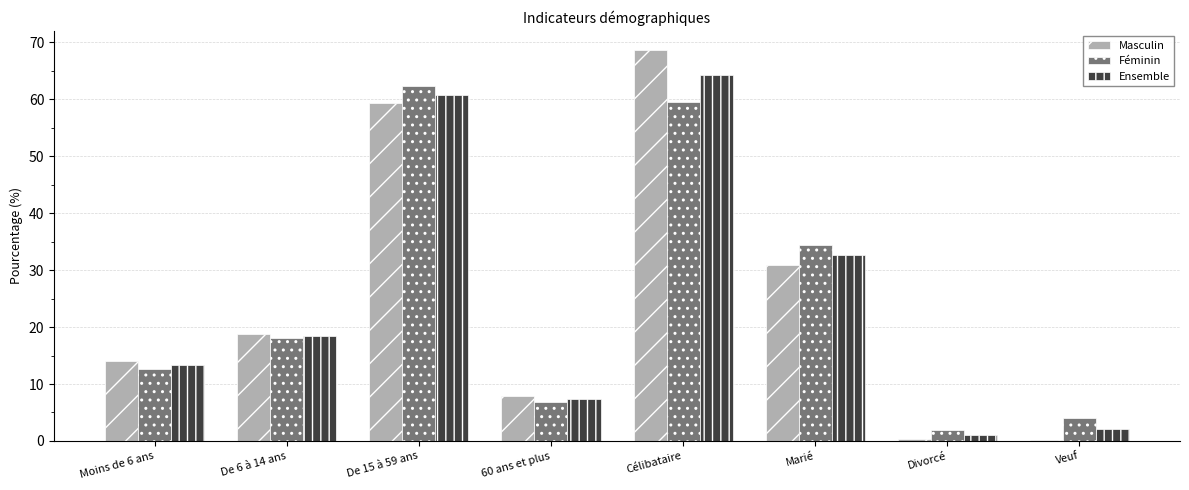

What is the total value across all series at Célibataire?

192.4